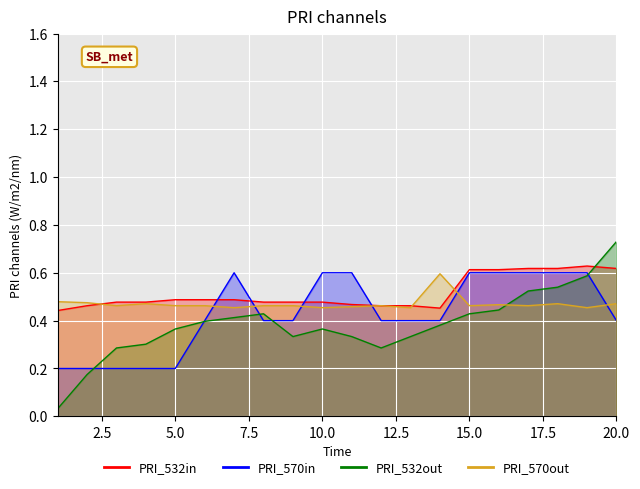

Between 20 and 5, which is larger?

20